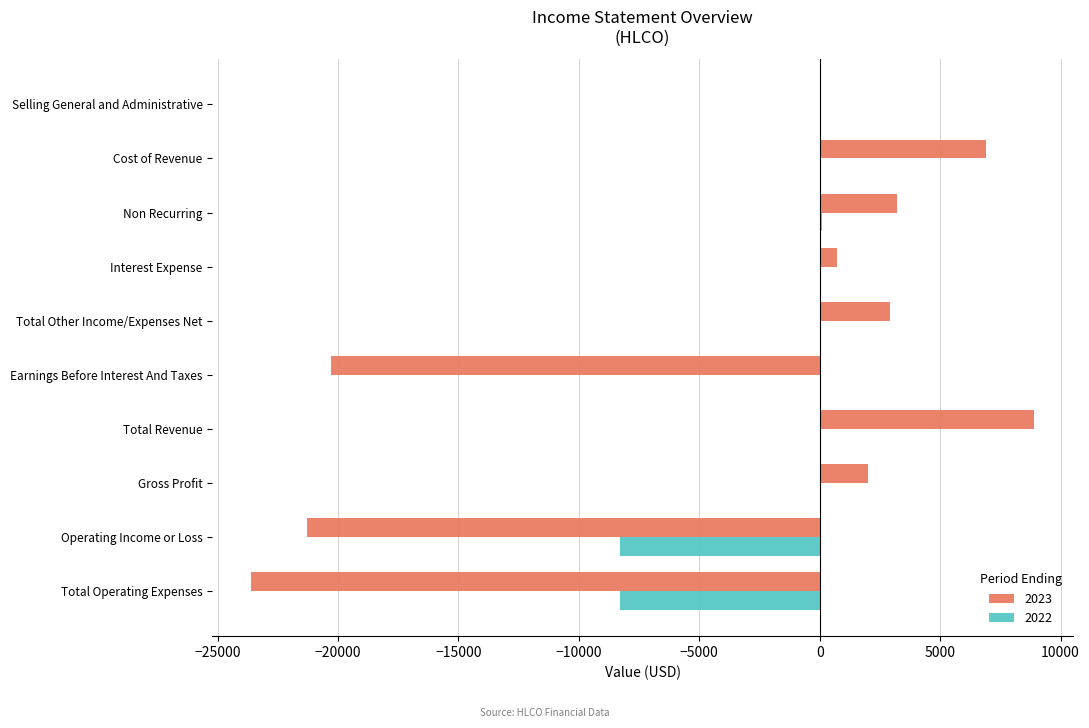

Is it true that 2023 equals 3510 at Gross Profit?

False